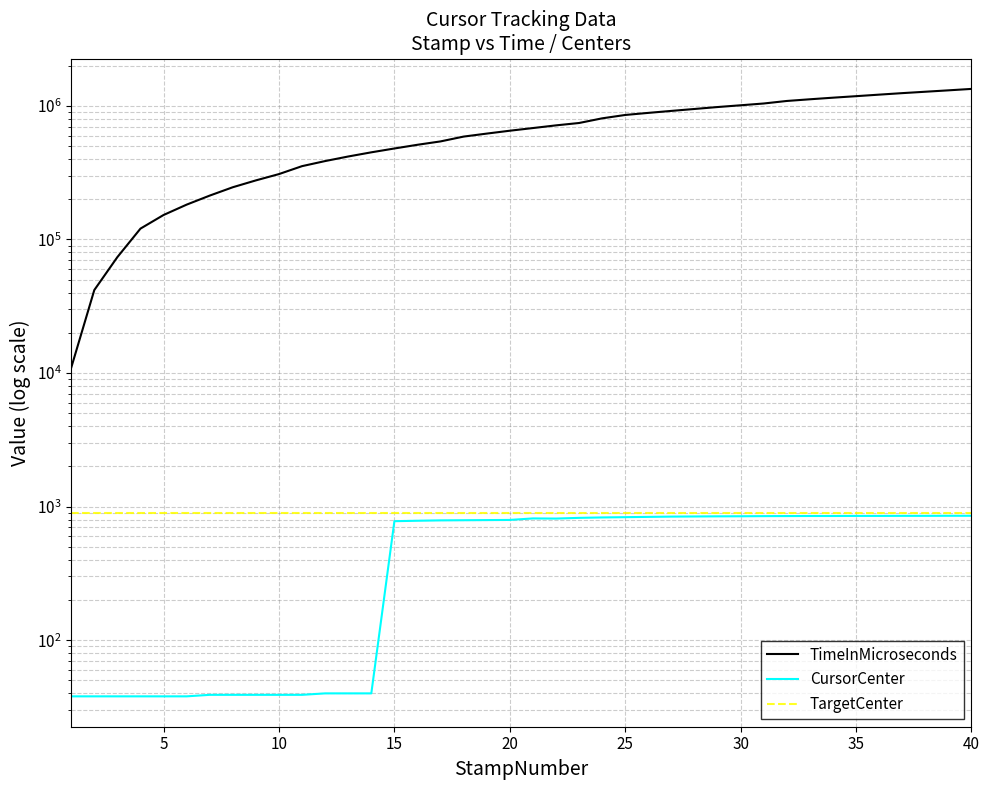

At which category is the sum across all series the highest?

39